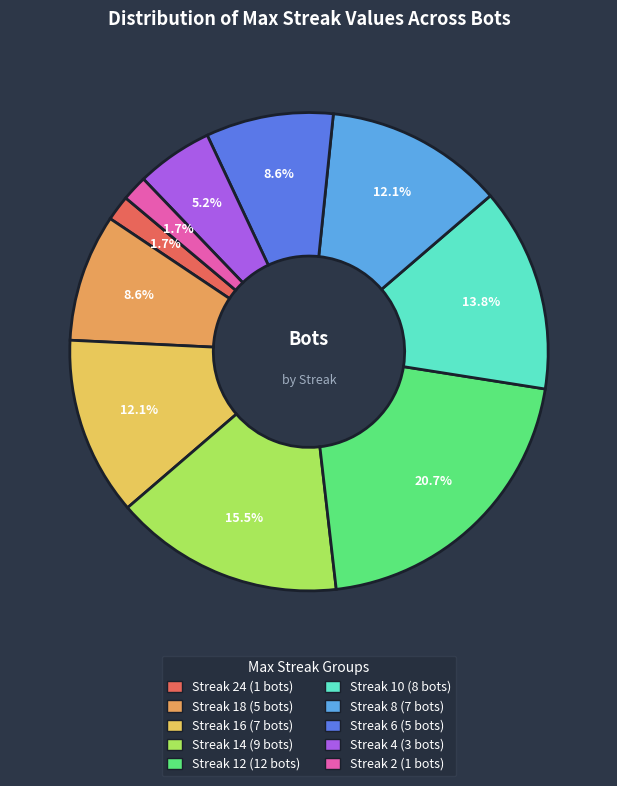

Is there a majority slice in this chart?

No